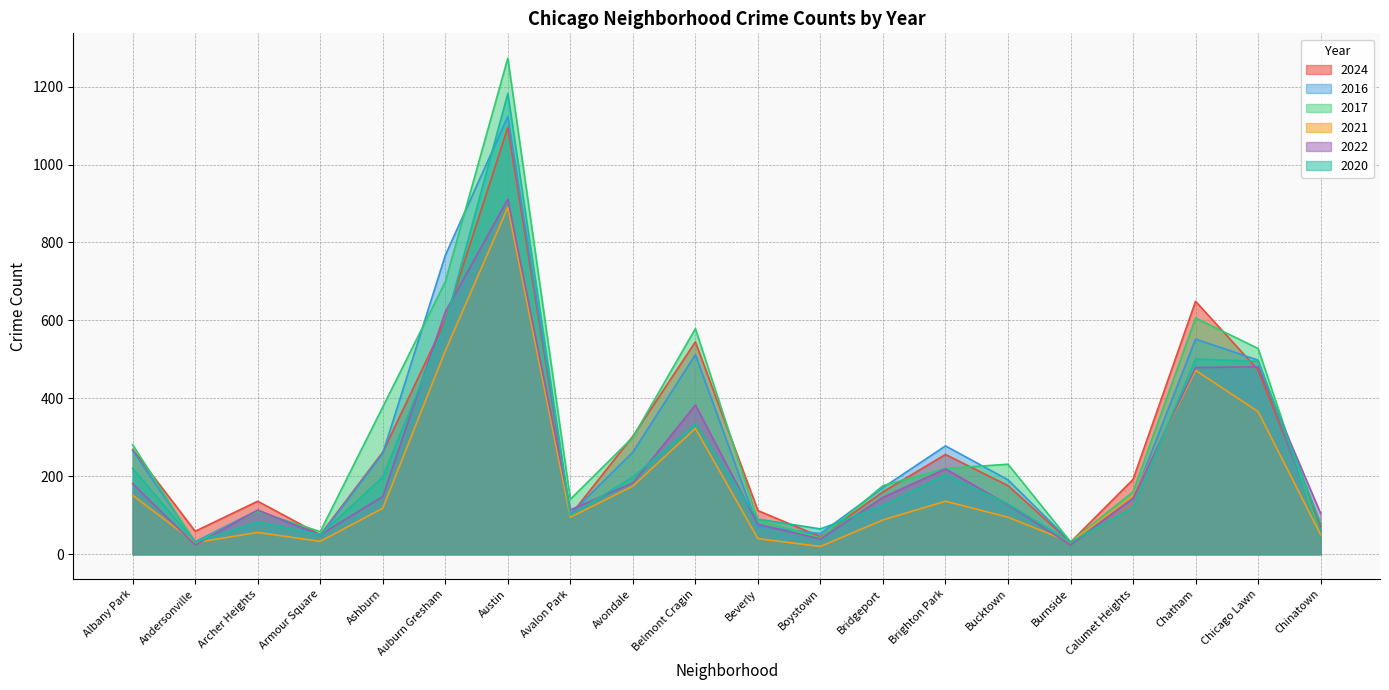

Between which two adjacent categories do 2016 and 2021 first intersect?

Burnside and Calumet Heights